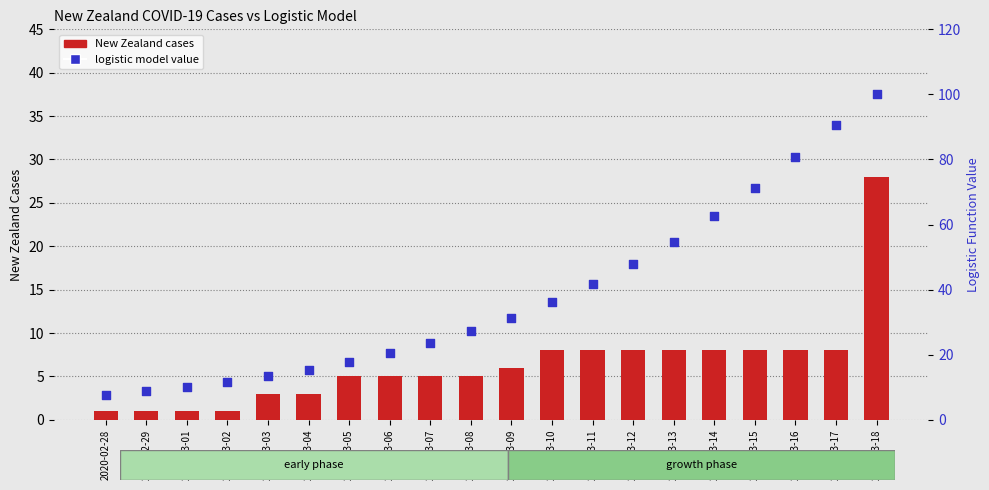

Is the value of New Zealand cases at 2020-03-10 greater than the value of logistic model value at 2020-03-13?

No